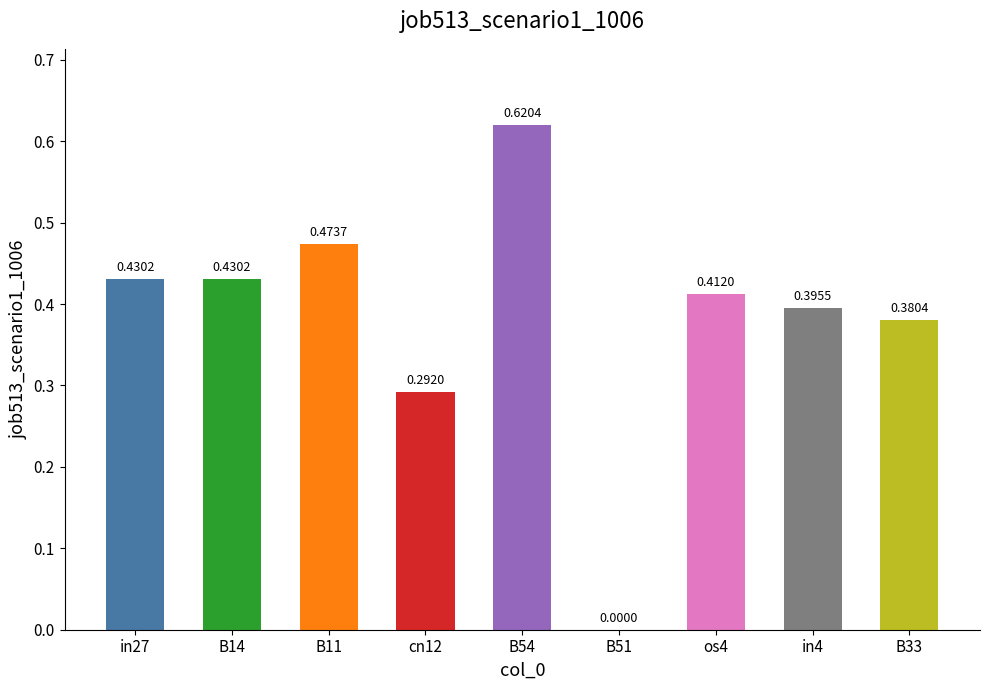

What is the difference between the values at B11 and cn12?

0.2